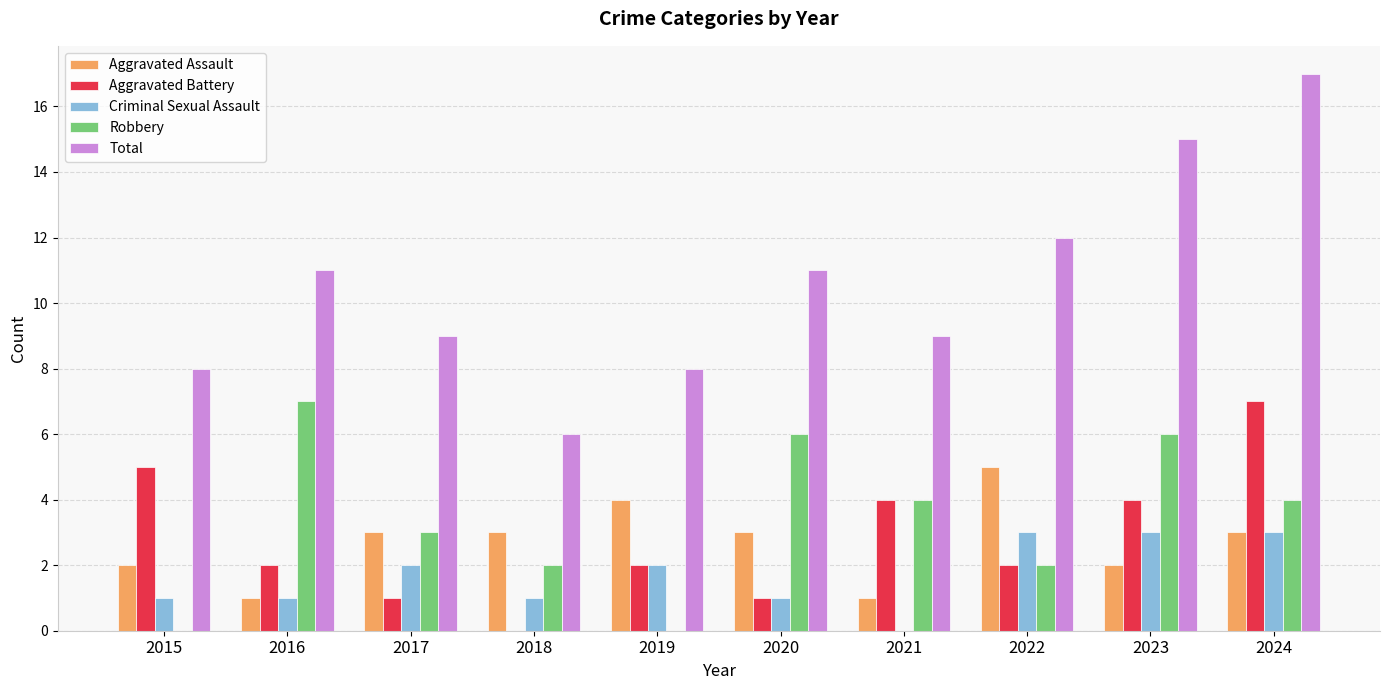

What is the sum of the Aggravated Battery values at 2017 and 2015?

6